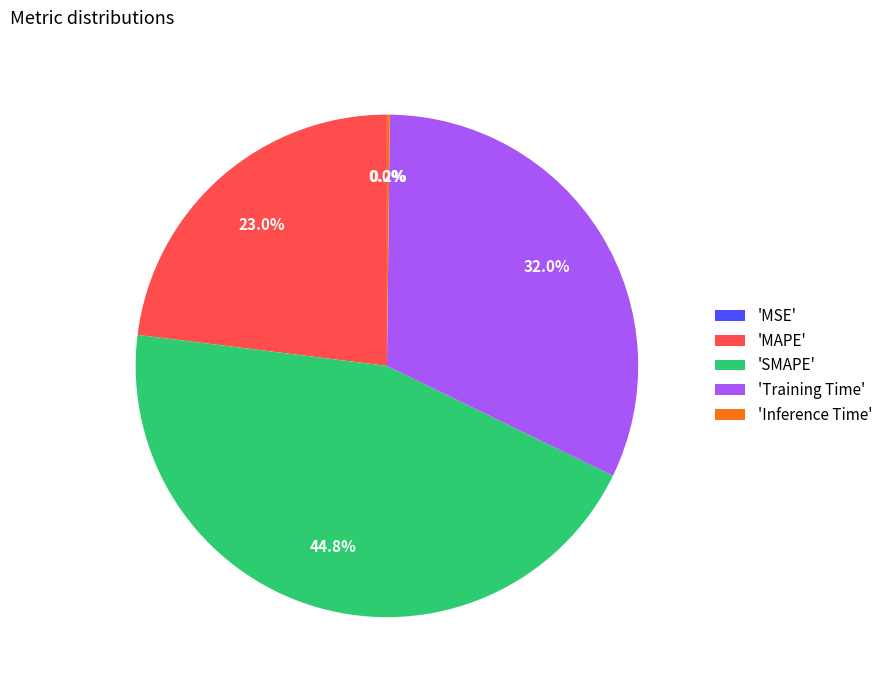

To the nearest percent, what is the average slice percentage?

20%